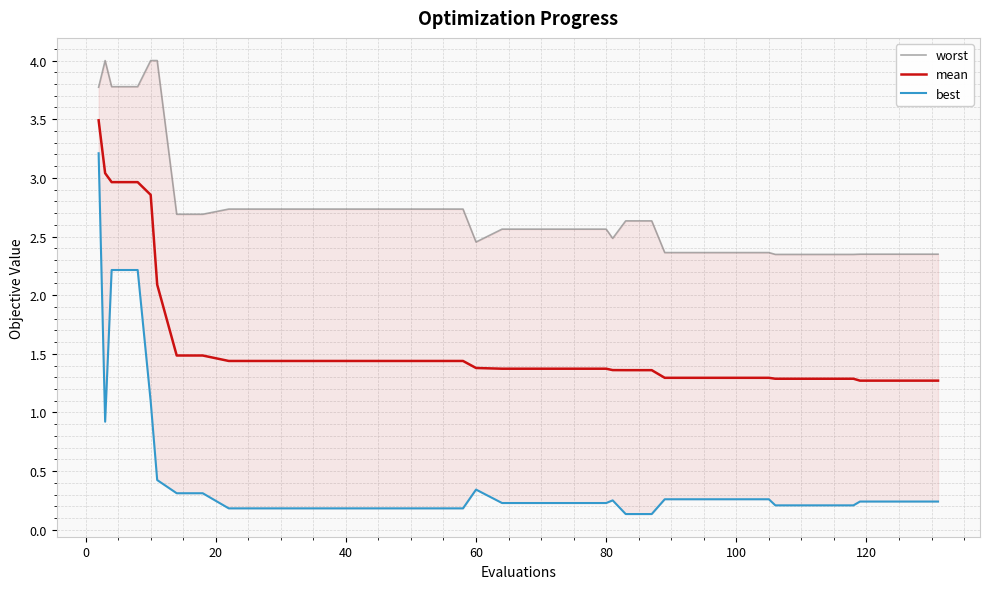

True or false: mean and worst cross at least once.

False